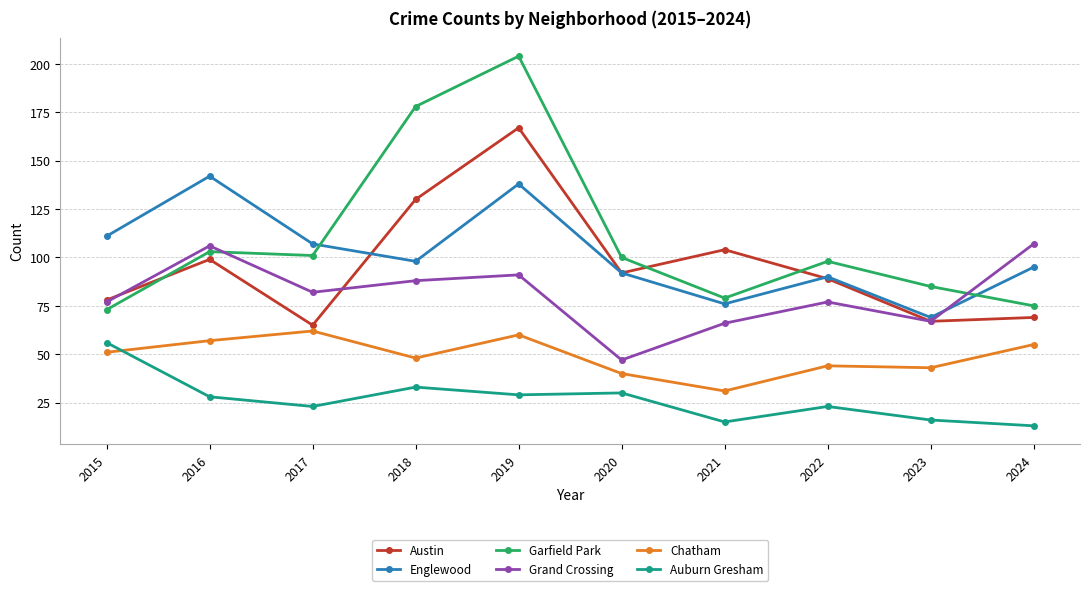

Is the value of Englewood at 2016 greater than the value of Grand Crossing at 2021?

Yes